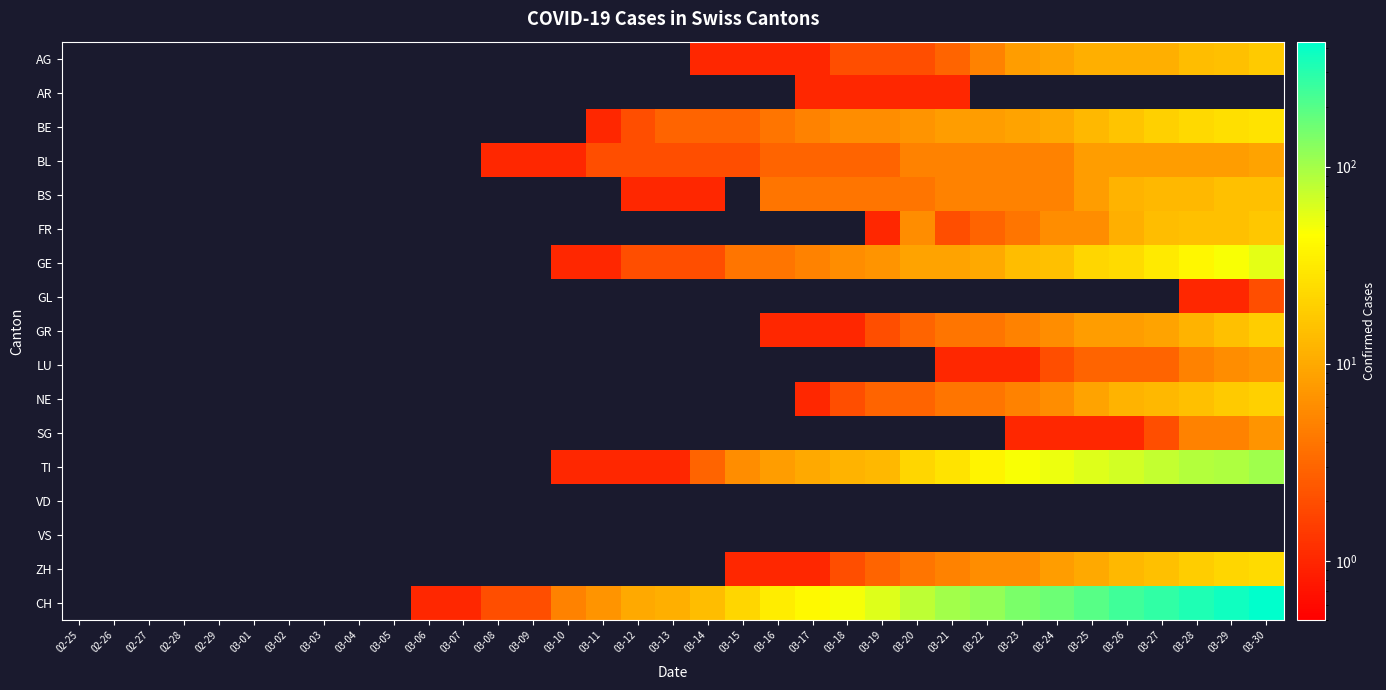

Which has a higher value, 03-21 or 03-11?

03-21